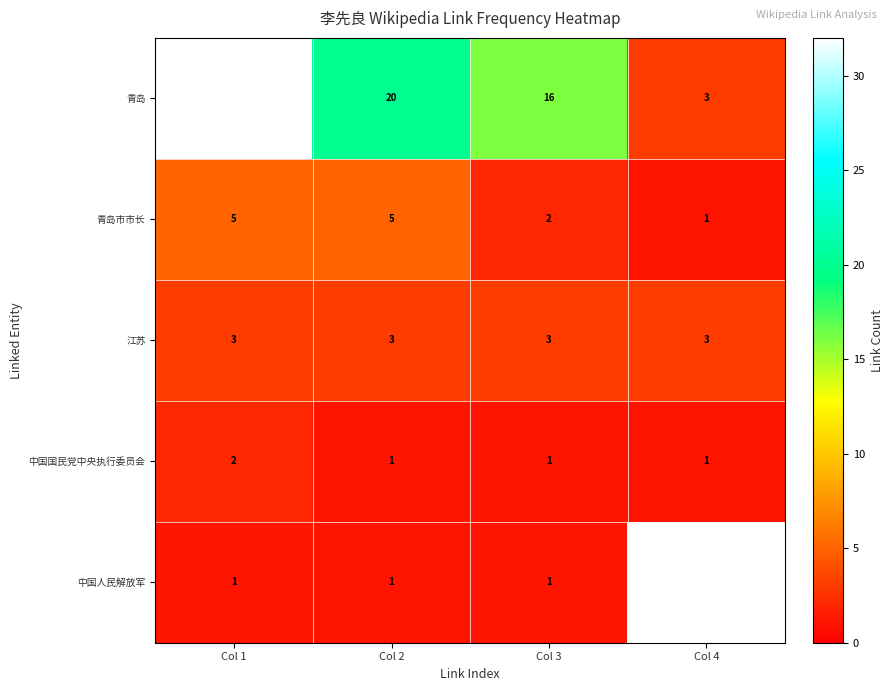

What is the difference between the maximum and minimum values in the 青岛 series?

29